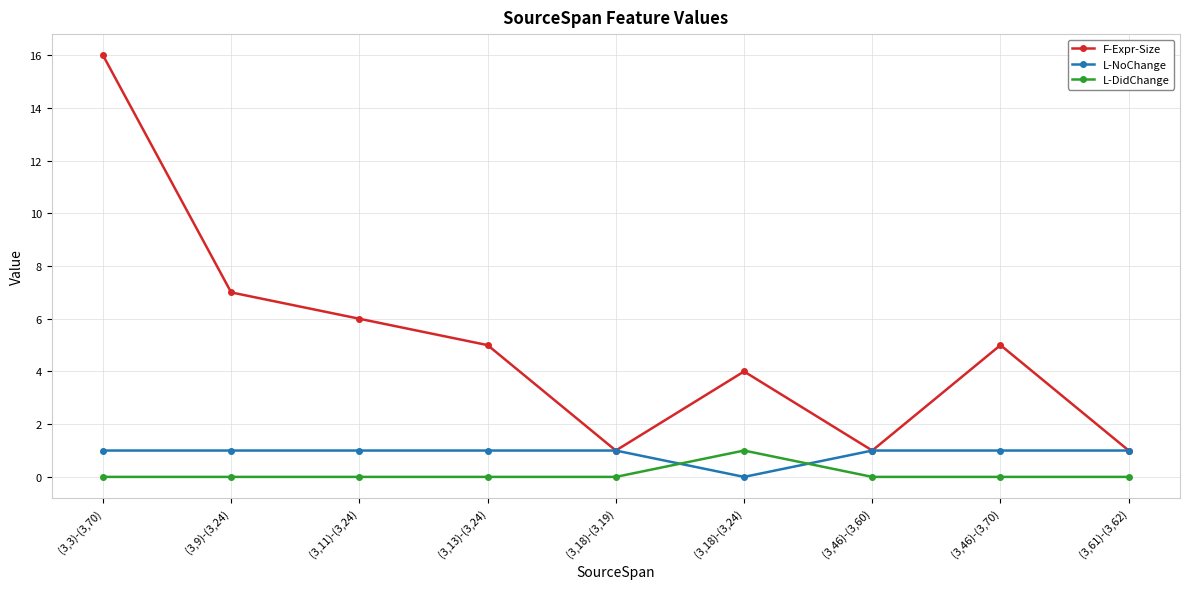

What is the label of the 4th point from the right?

(3,18)-(3,24)